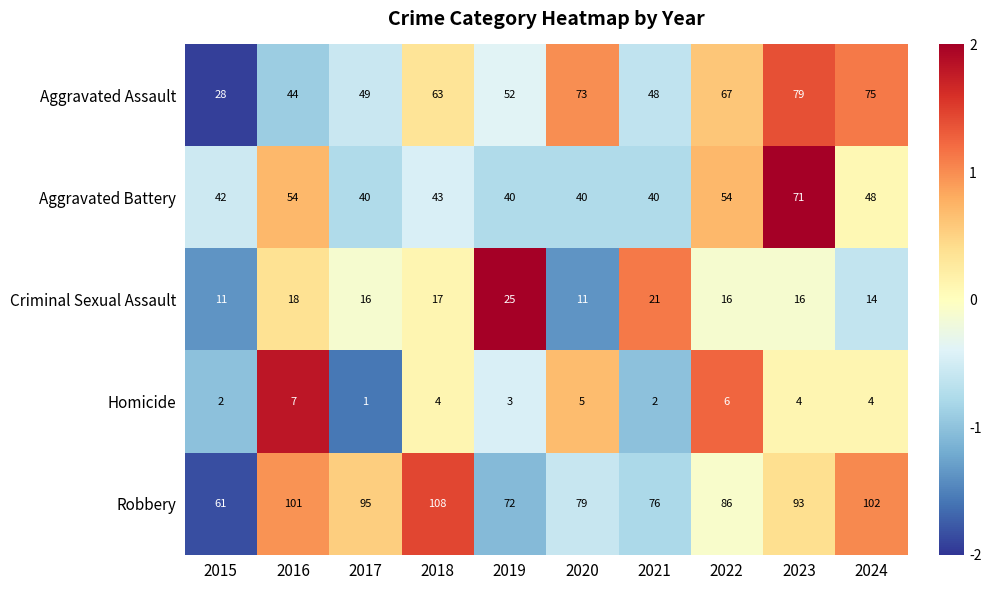

Rank the series at 2019 from lowest to highest value.

Homicide, Criminal Sexual Assault, Aggravated Battery, Aggravated Assault, Robbery